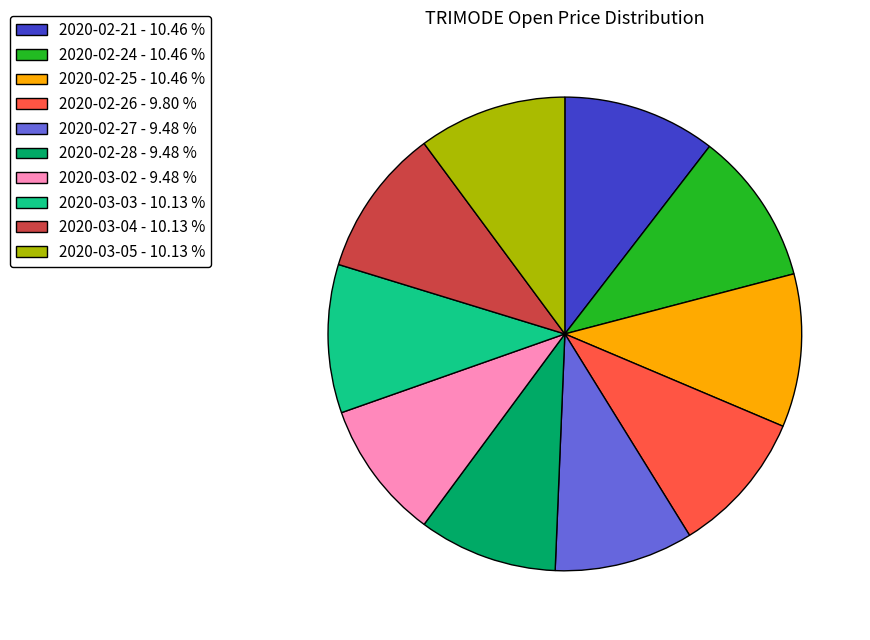

Do 2020-03-05 - 10.13 % and 2020-02-26 - 9.80 % together represent more than half of the pie?

No